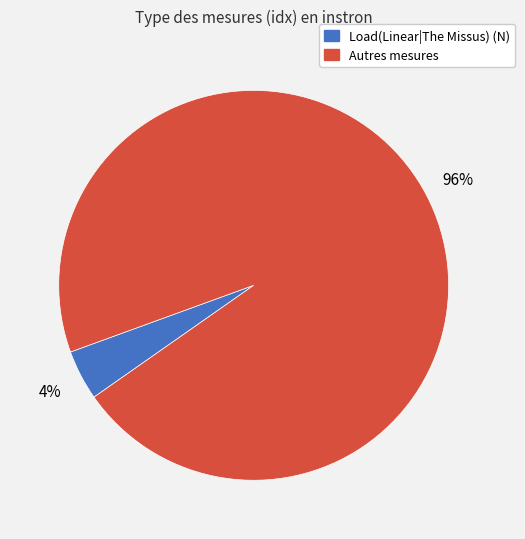

To the nearest percent, what is the difference between the largest and smallest slice percentages?

92%